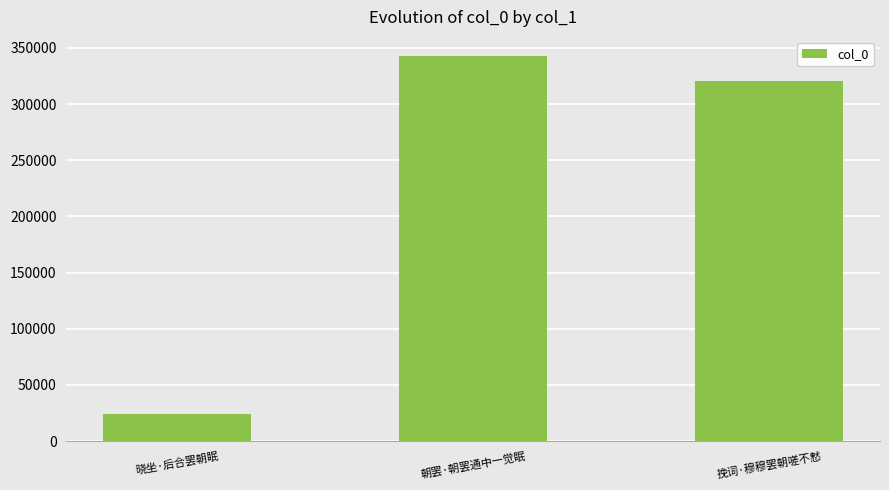

Where is the data nearest to the value 183284?

挽词·穆穆罢朝嗟不慭